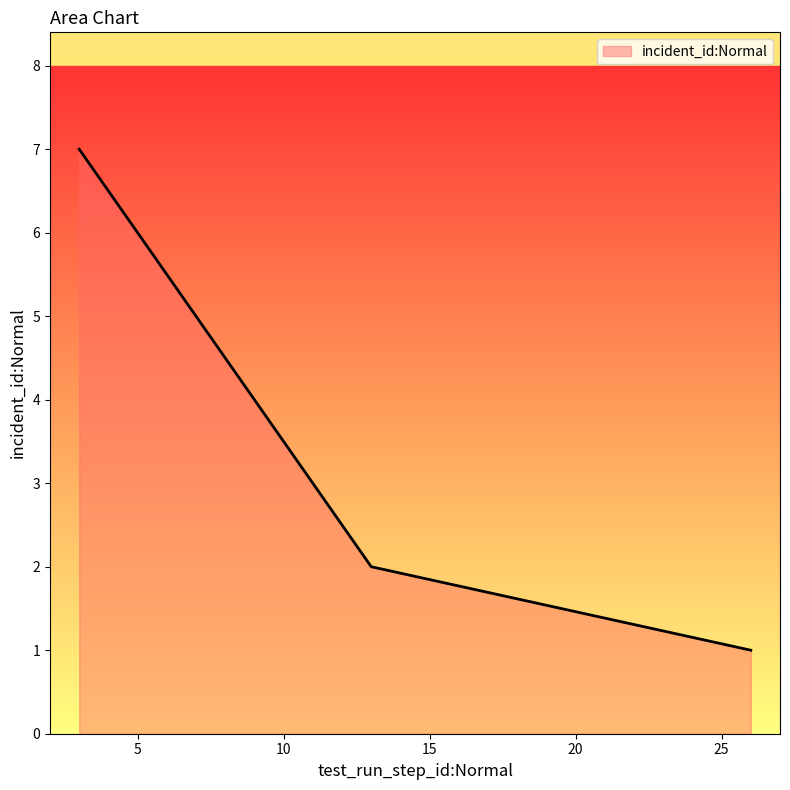

What is the smallest value displayed?

1